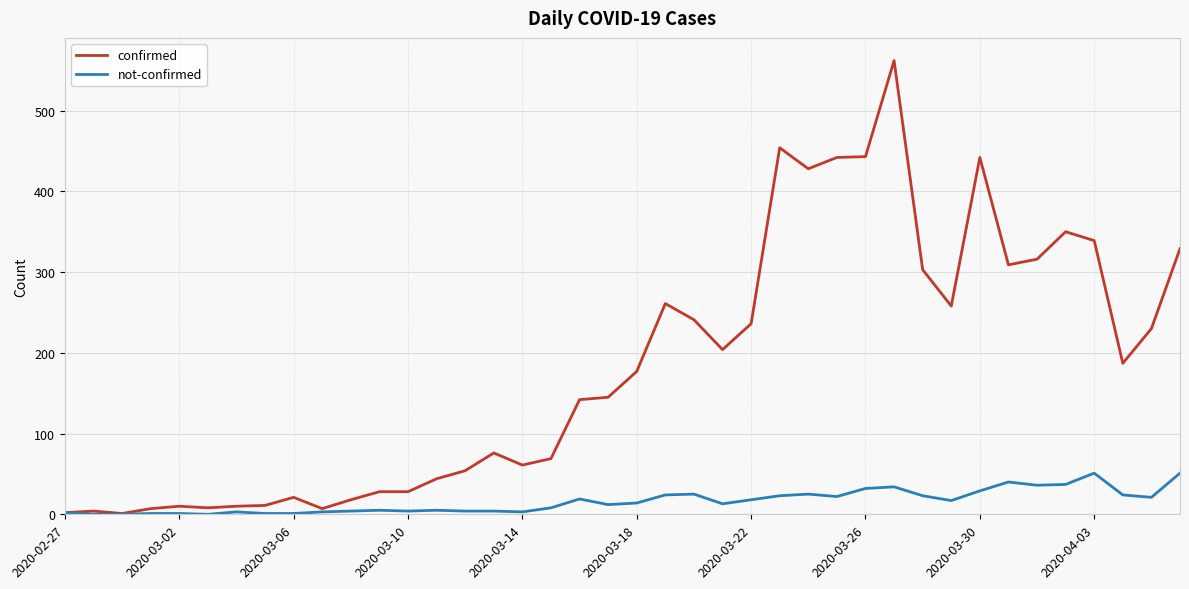

Which series has the largest total across all categories?

confirmed